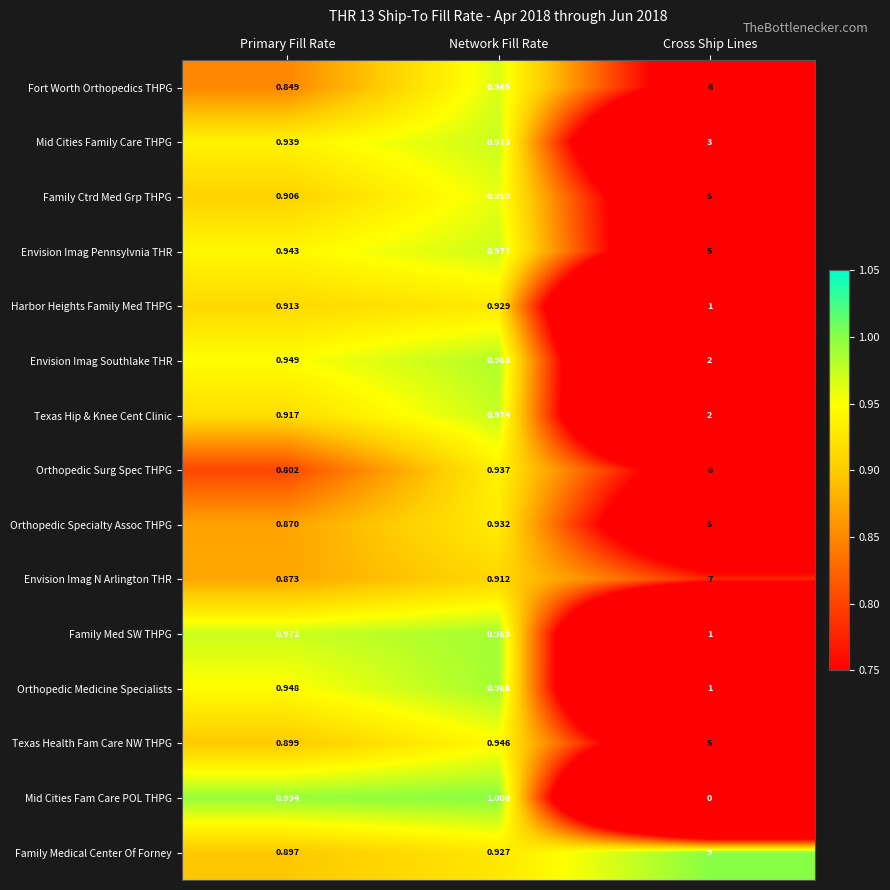

At which category is the sum across all series the highest?

Cross Ship Lines